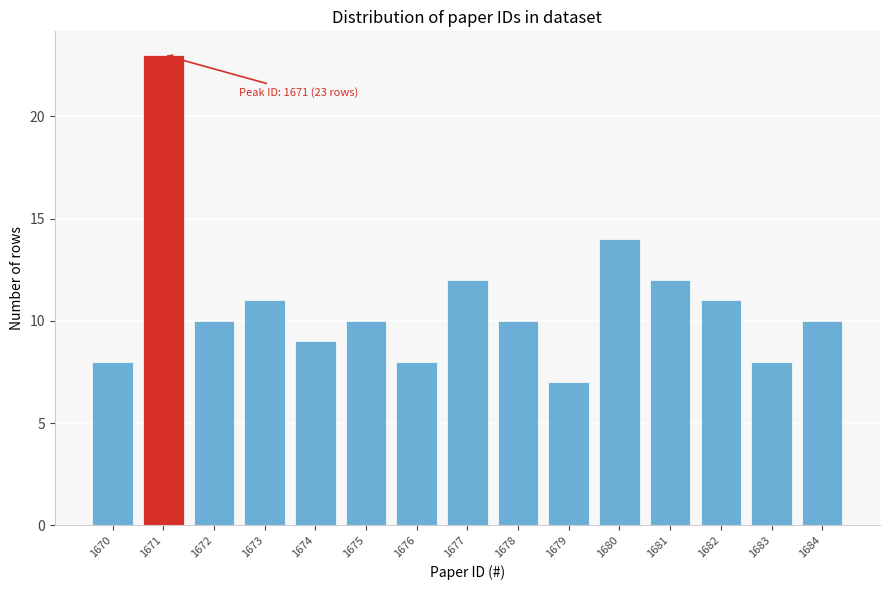

Reading right to left, what are all the values shown in this chart?

10	8	11	12	14	7	10	12	8	10	9	11	10	23	8